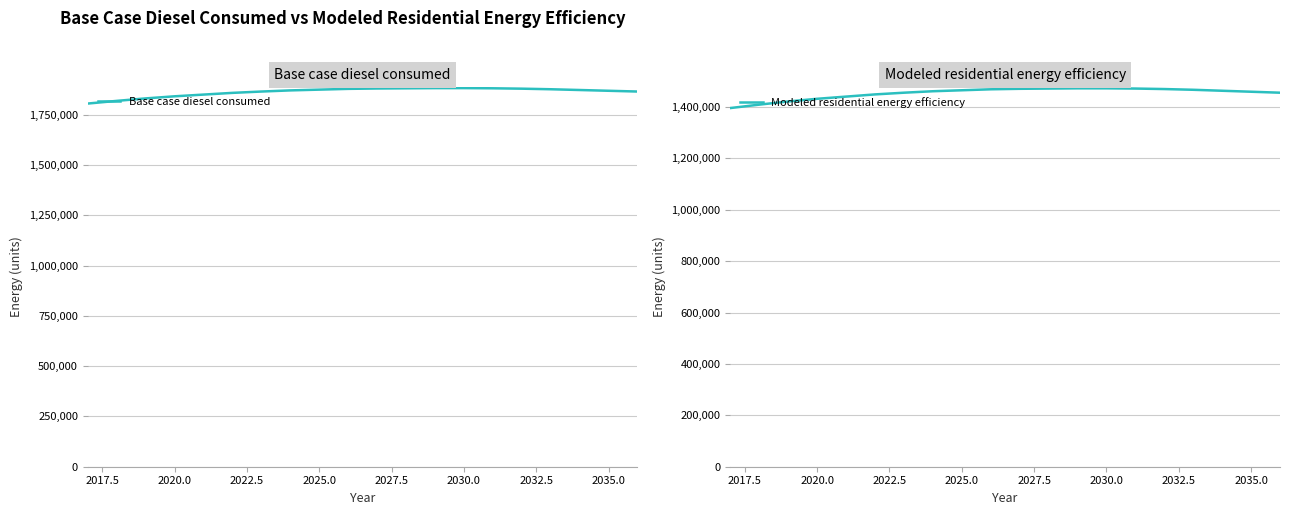

What is the total value across all series at 2030.0?

3320104.1